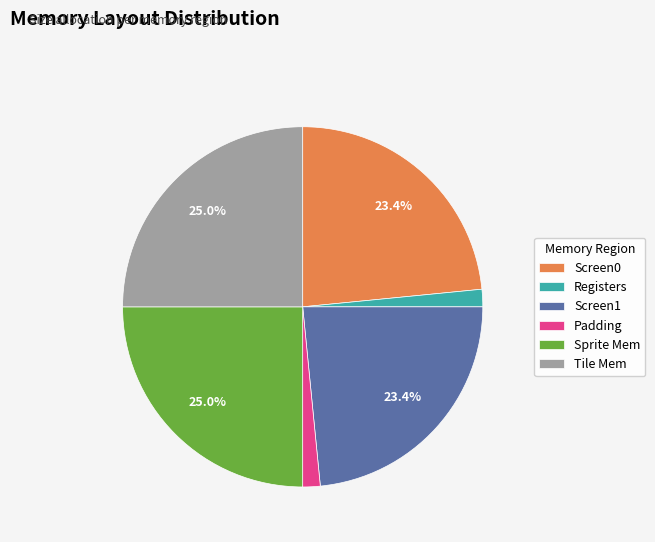

Is it true that Sprite Mem is 25% of the pie?

True